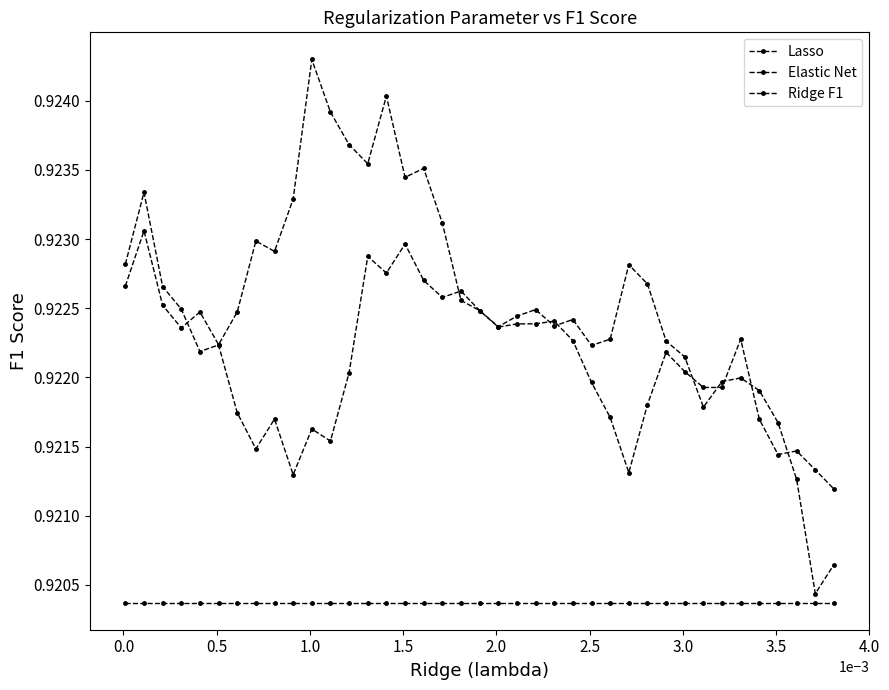

Is this an area chart (filled region under the line)?

No